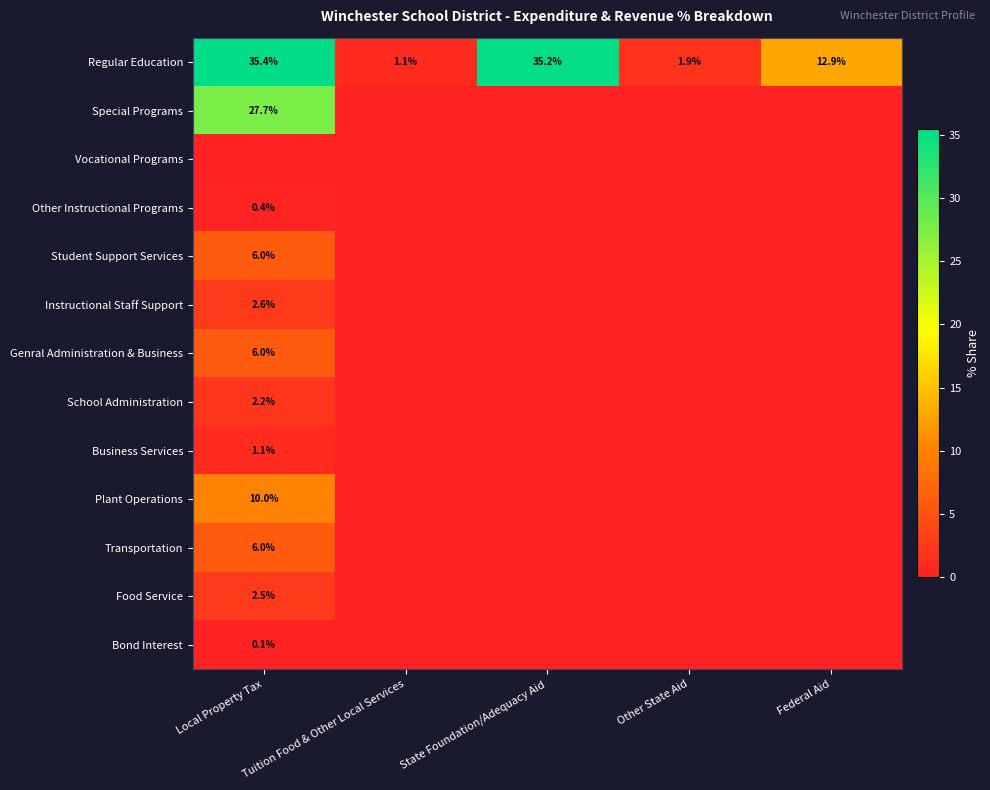

Is the value of Bond Interest at Local Property Tax greater than the value of Regular Education at Other State Aid?

No